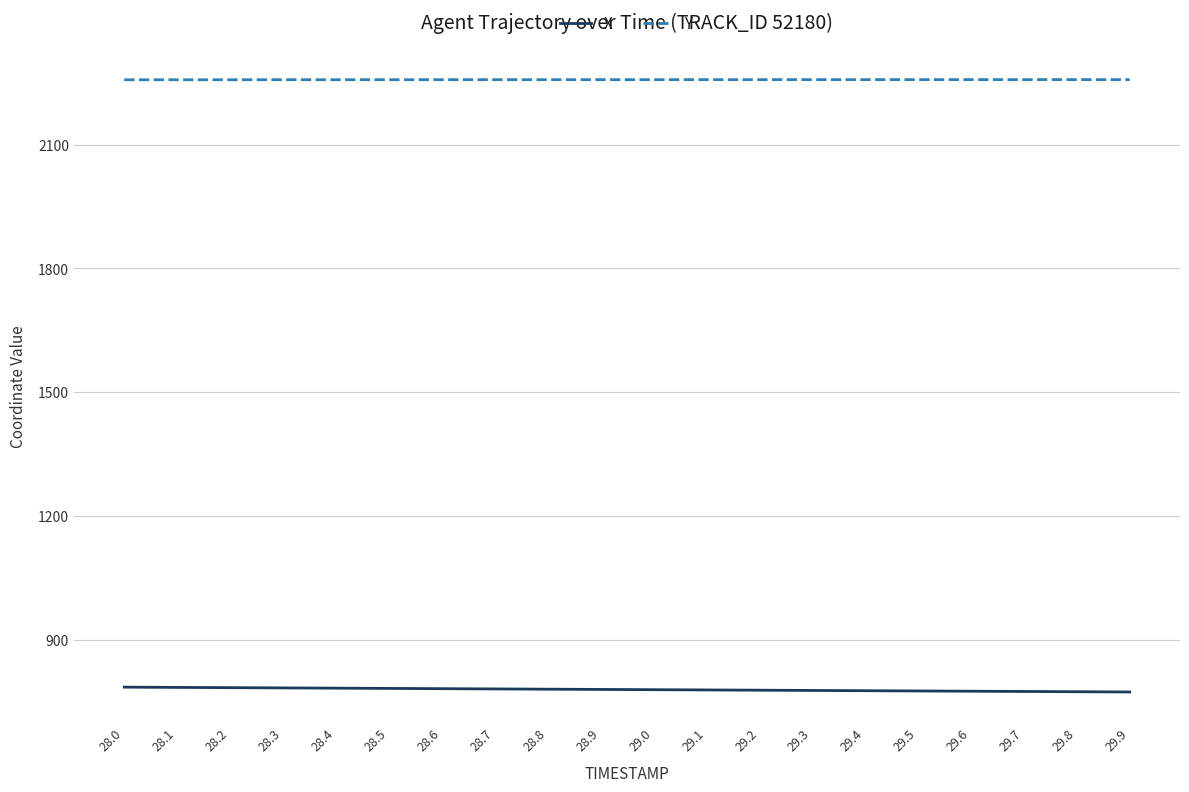

Which series has the largest total across all categories?

Y